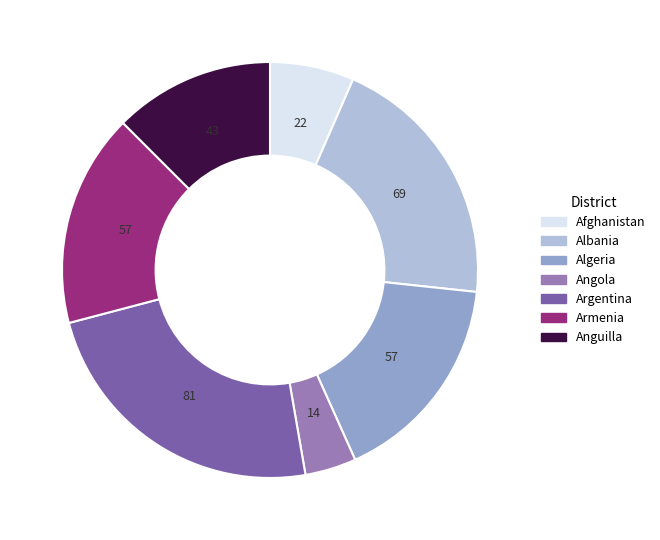

Does any single category account for the majority?

No